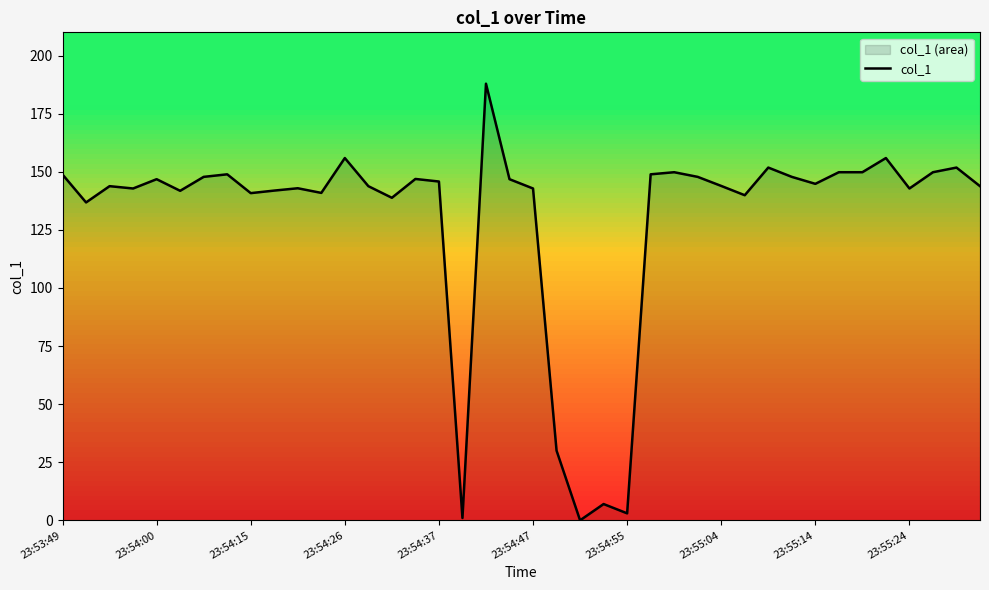

How many categories are shown in the chart?

40